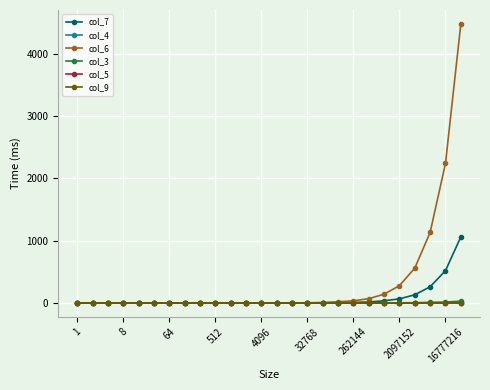

Which series has the largest total across all categories?

col_6